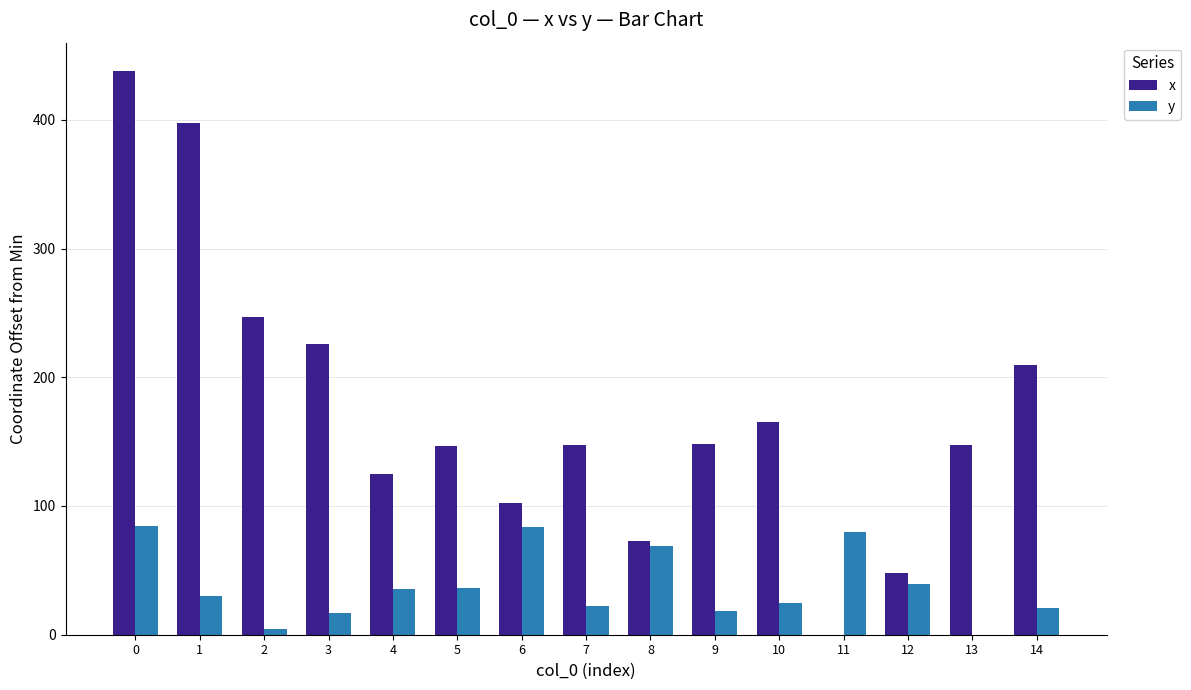

What is the sum of all y values?

566.5